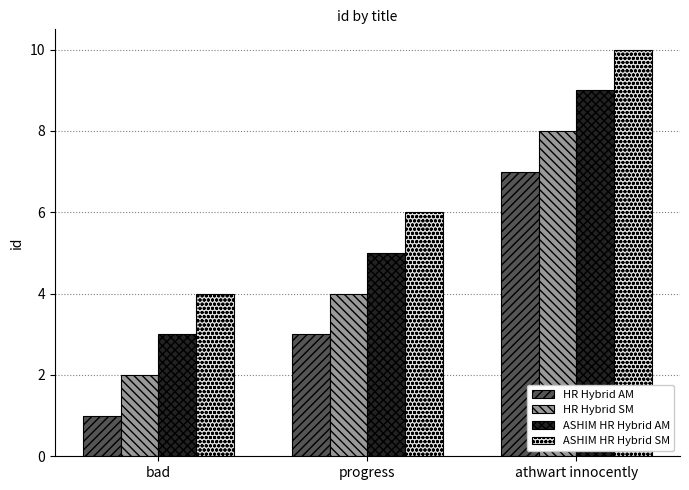

Does the chart contain stacked bars?

No